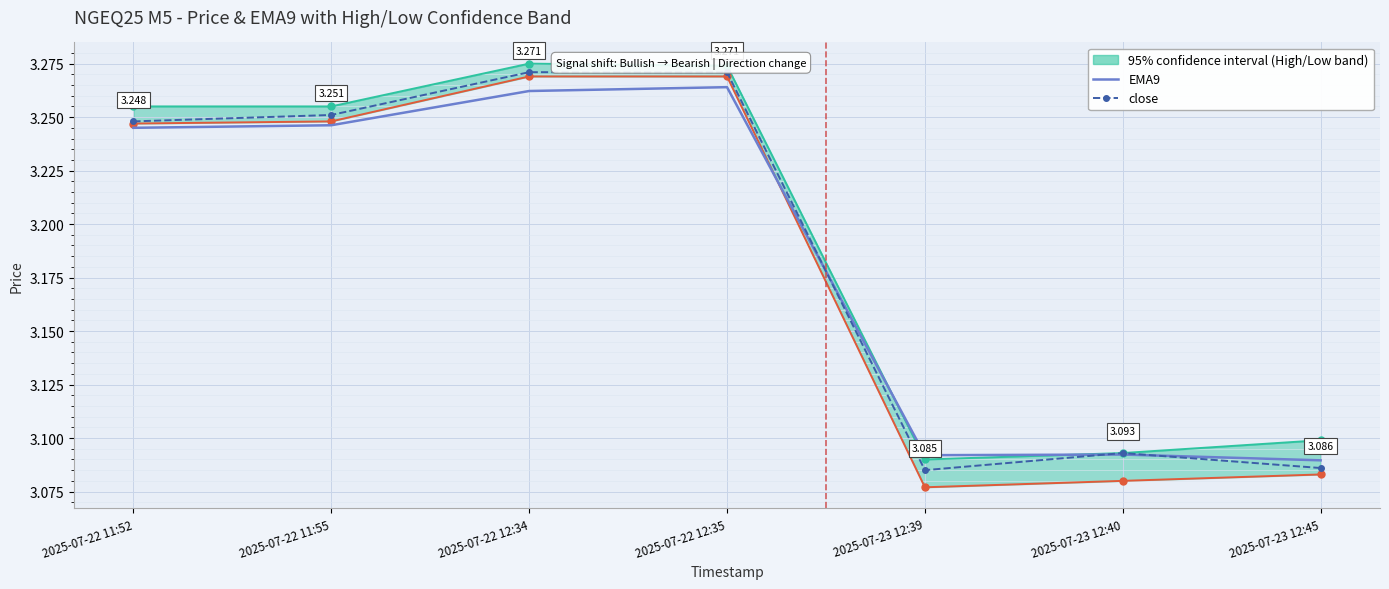

The value of EMA9 at 2025-07-23 12:39 is 3.1. True or false?

True